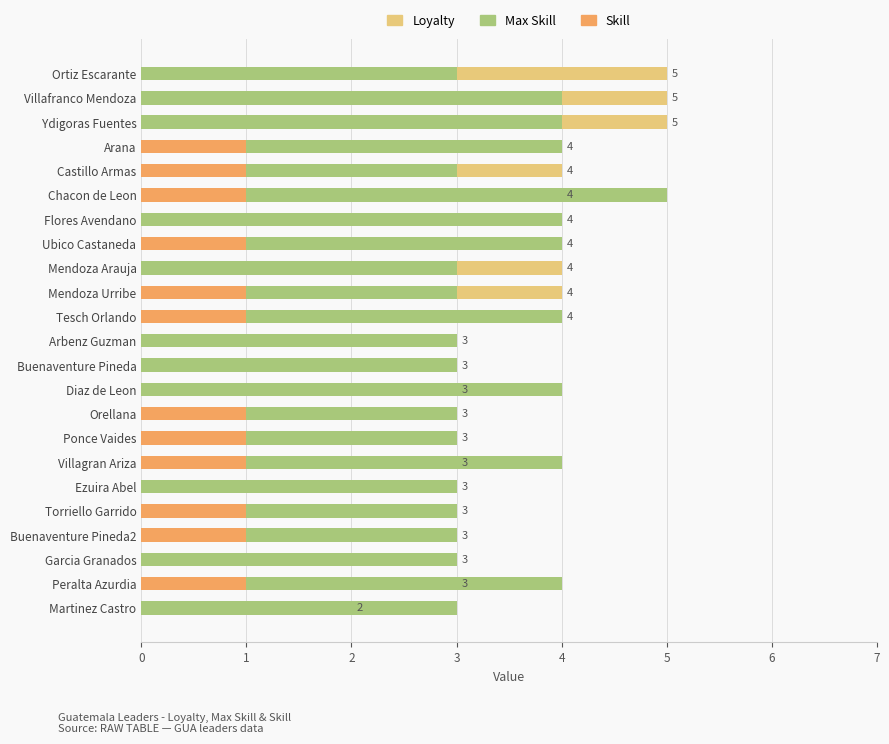

The Loyalty series shows 3 at Villagran Ariza. True or false?

True